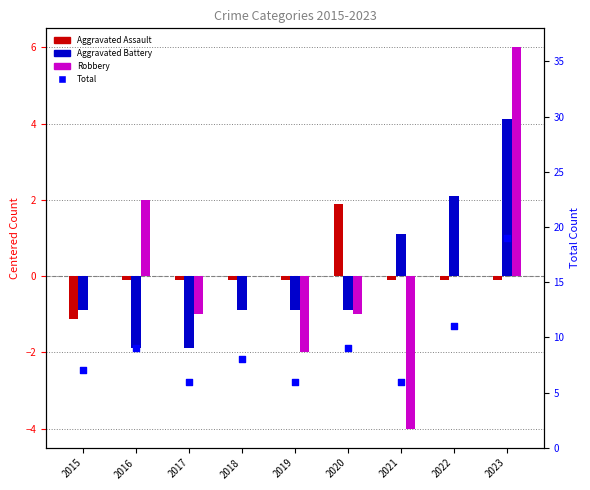

Which series contains the lowest Y value?

Robbery